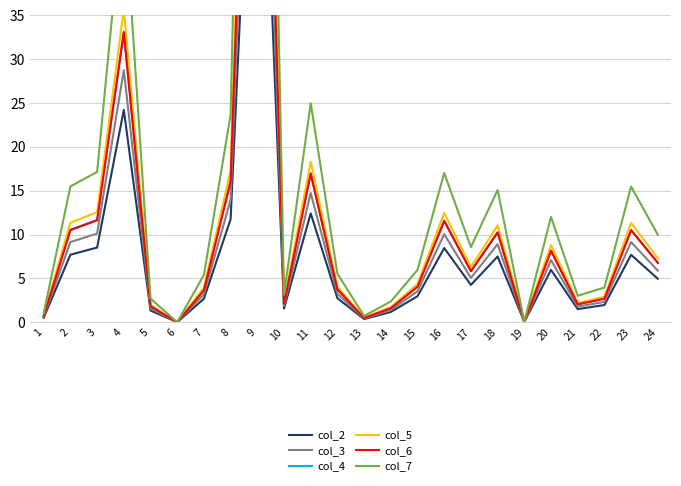

True or false: col_4 and col_2 intersect in this chart.

False